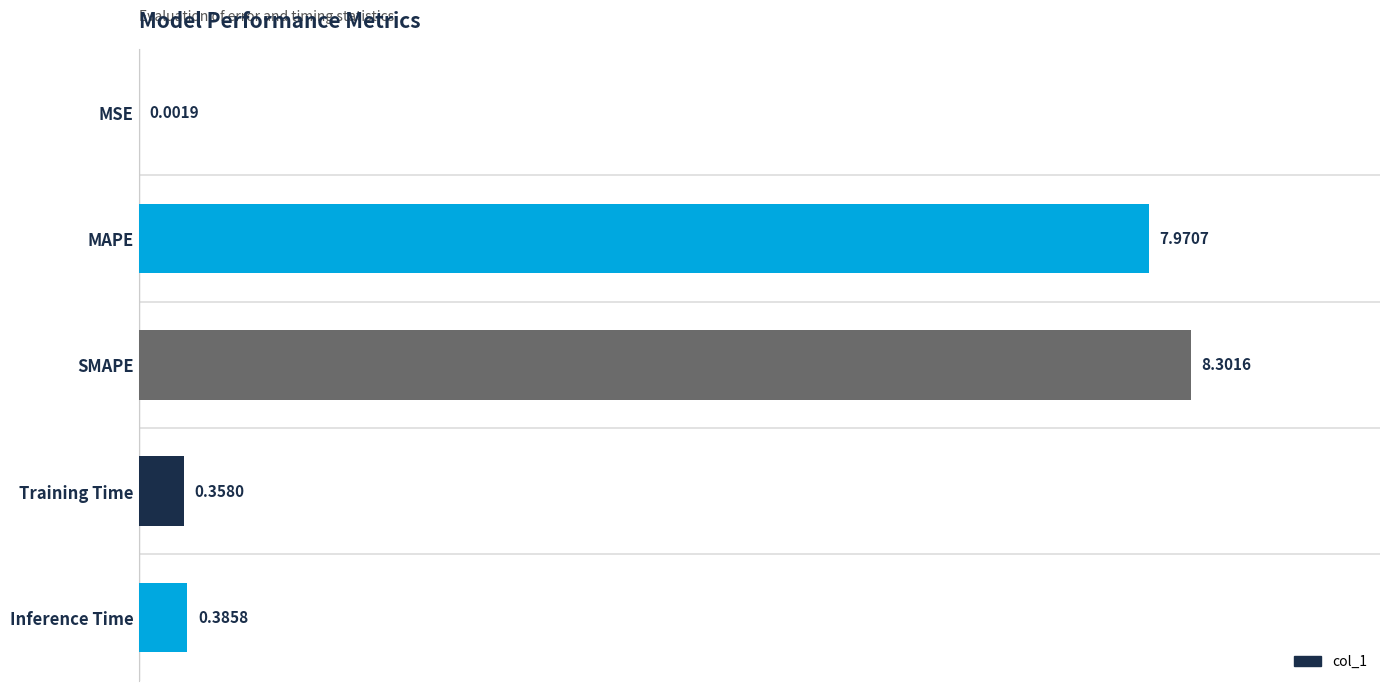

At which category does the chart reach its peak across all series?

SMAPE